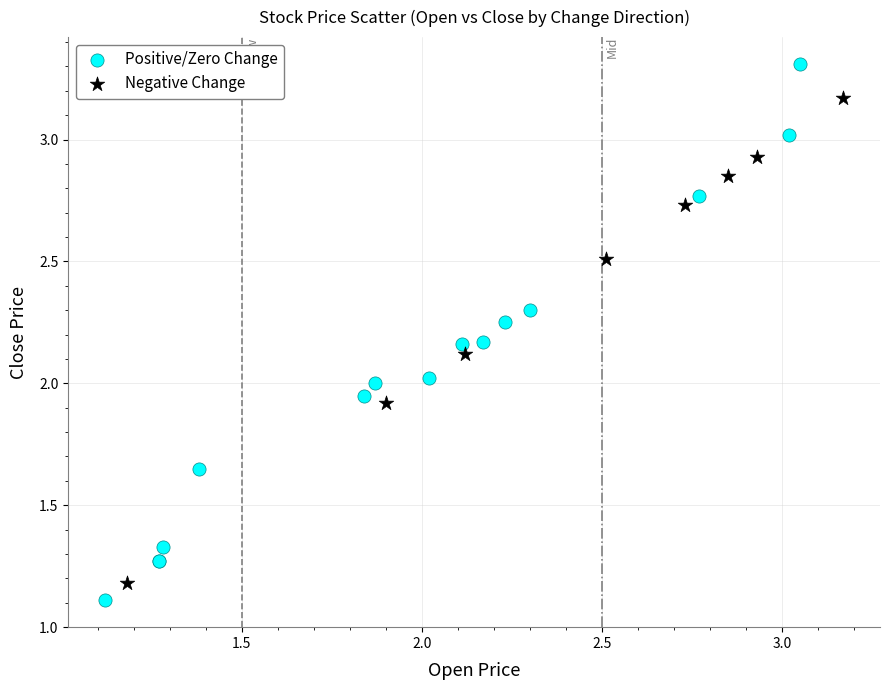

Which series has the widest spread of Y values?

Positive/Zero Change